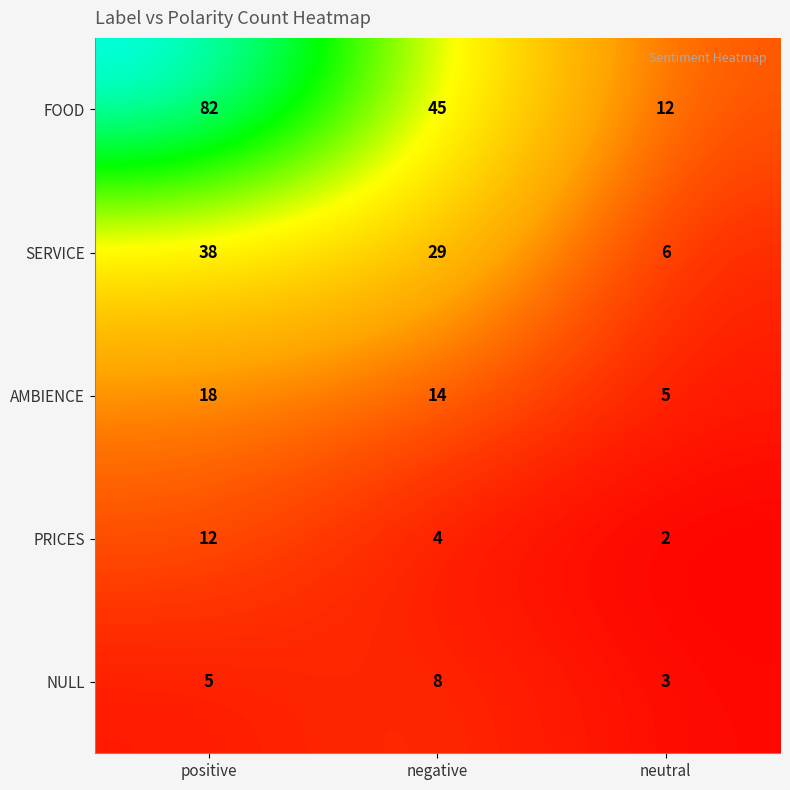

Reading left to right, transcribe all the data shown in this chart.

FOOD: positive=82	negative=45	neutral=12
SERVICE: positive=38	negative=29	neutral=6
AMBIENCE: positive=18	negative=14	neutral=5
PRICES: positive=12	negative=4	neutral=2
NULL: positive=5	negative=8	neutral=3